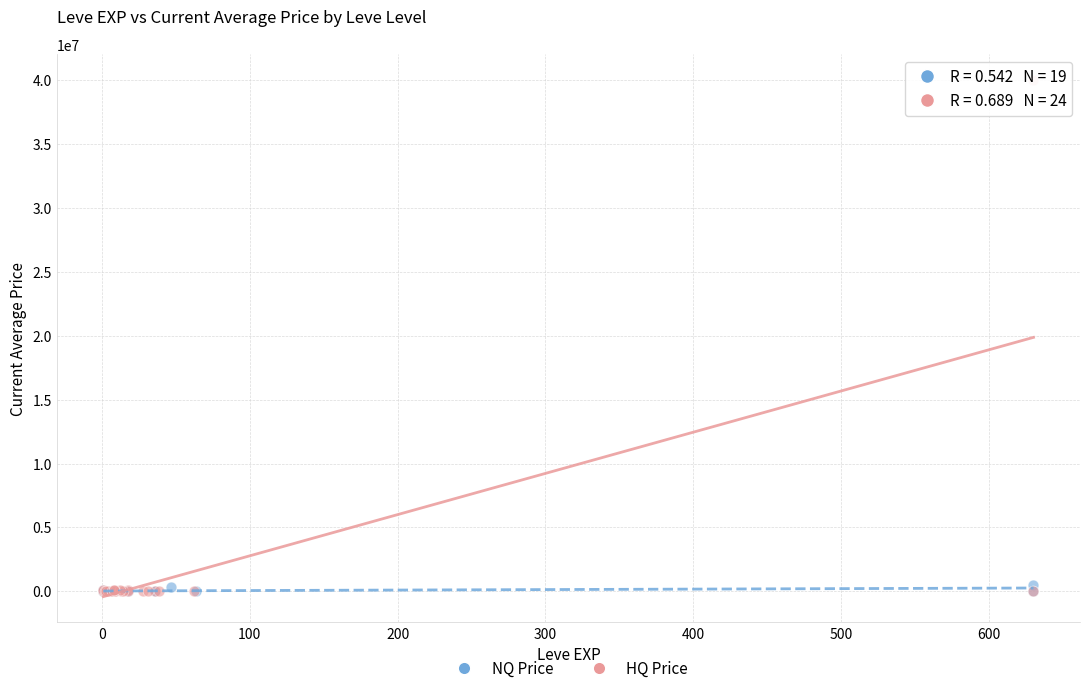

Which series reaches the maximum Y coordinate?

HQ Price